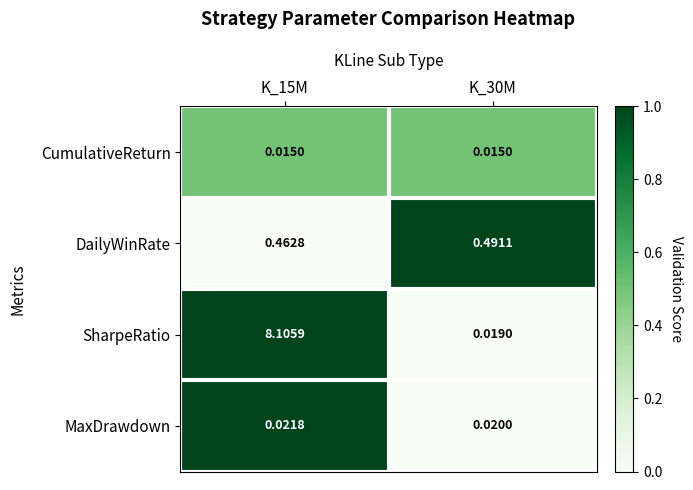

Rank the series at K_15M from highest to lowest value.

SharpeRatio, DailyWinRate, MaxDrawdown, CumulativeReturn